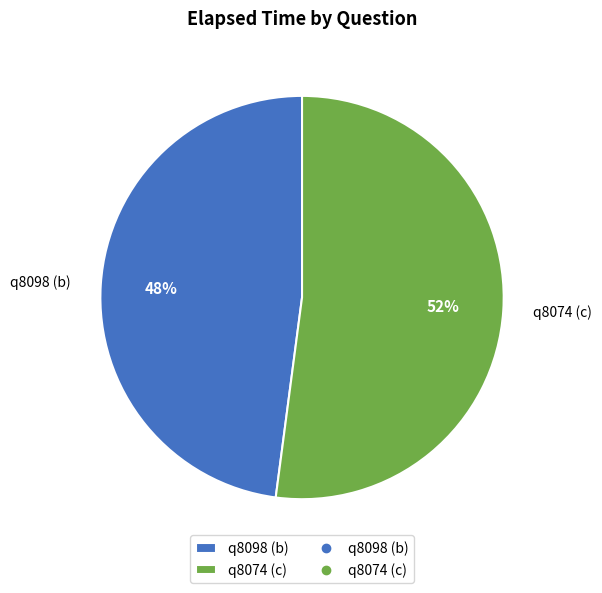

To the nearest percent, what is the difference between the q8098 (b) and q8074 (c) slice percentages?

4%